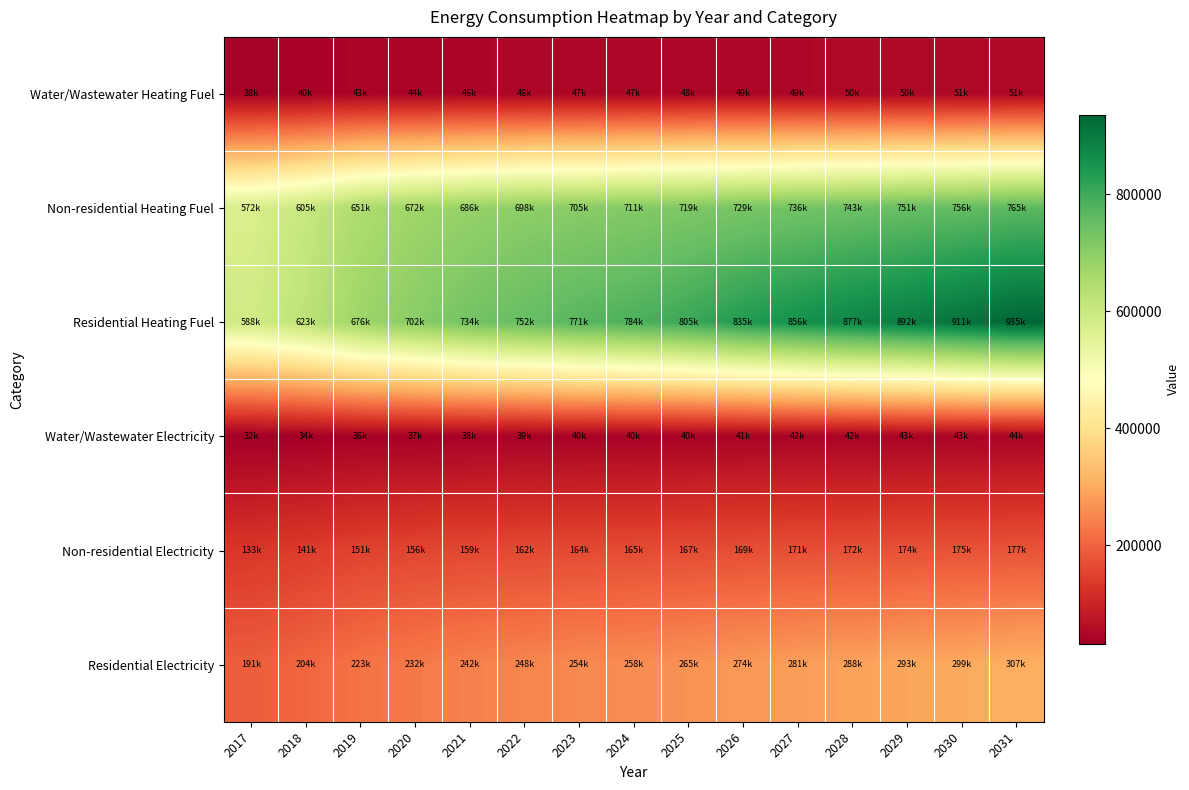

Which series has the largest total across all categories?

Residential Heating Fuel